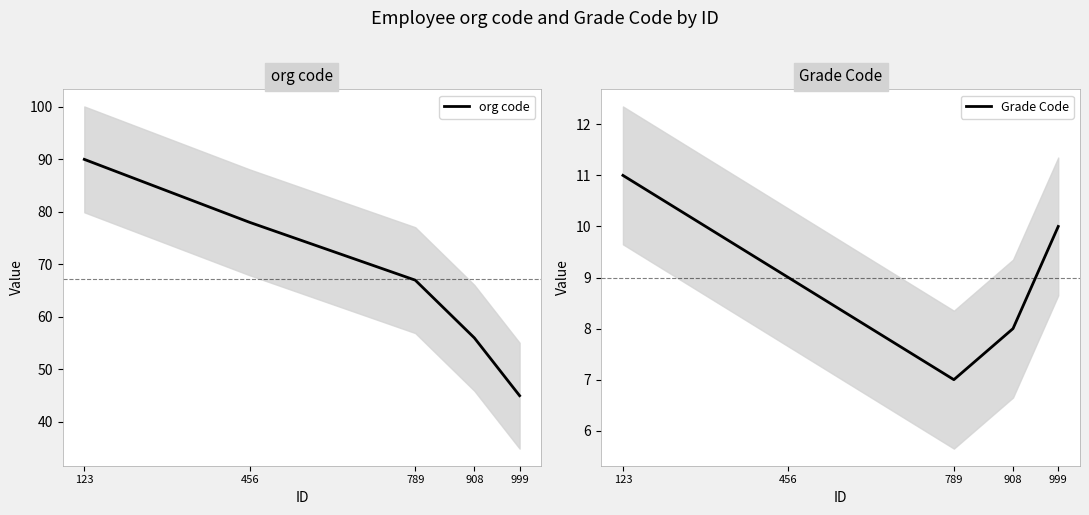

True or false: Grade Code has a value of 12 at 908.

False